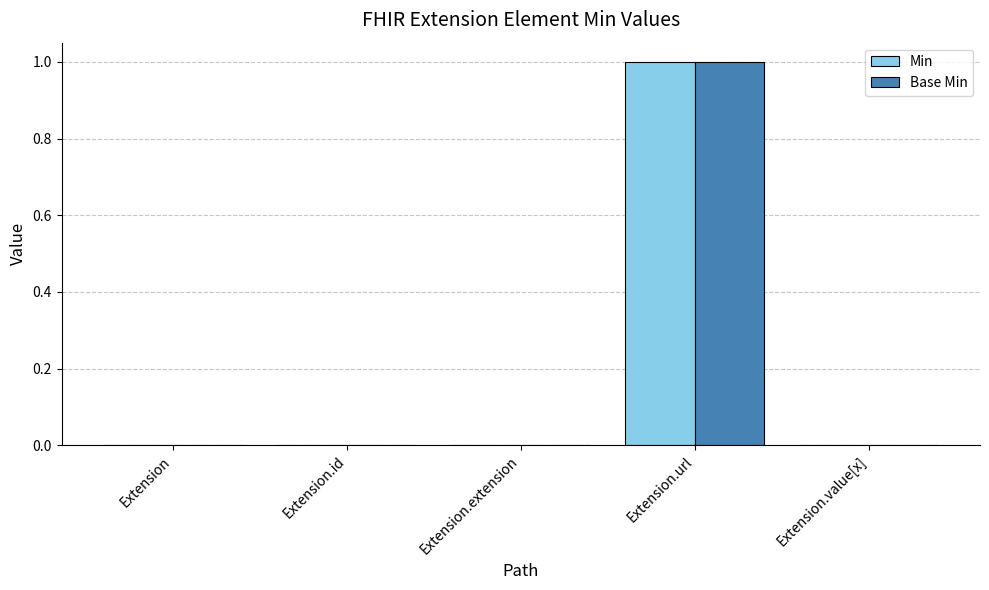

How many categories are shown in the chart?

5